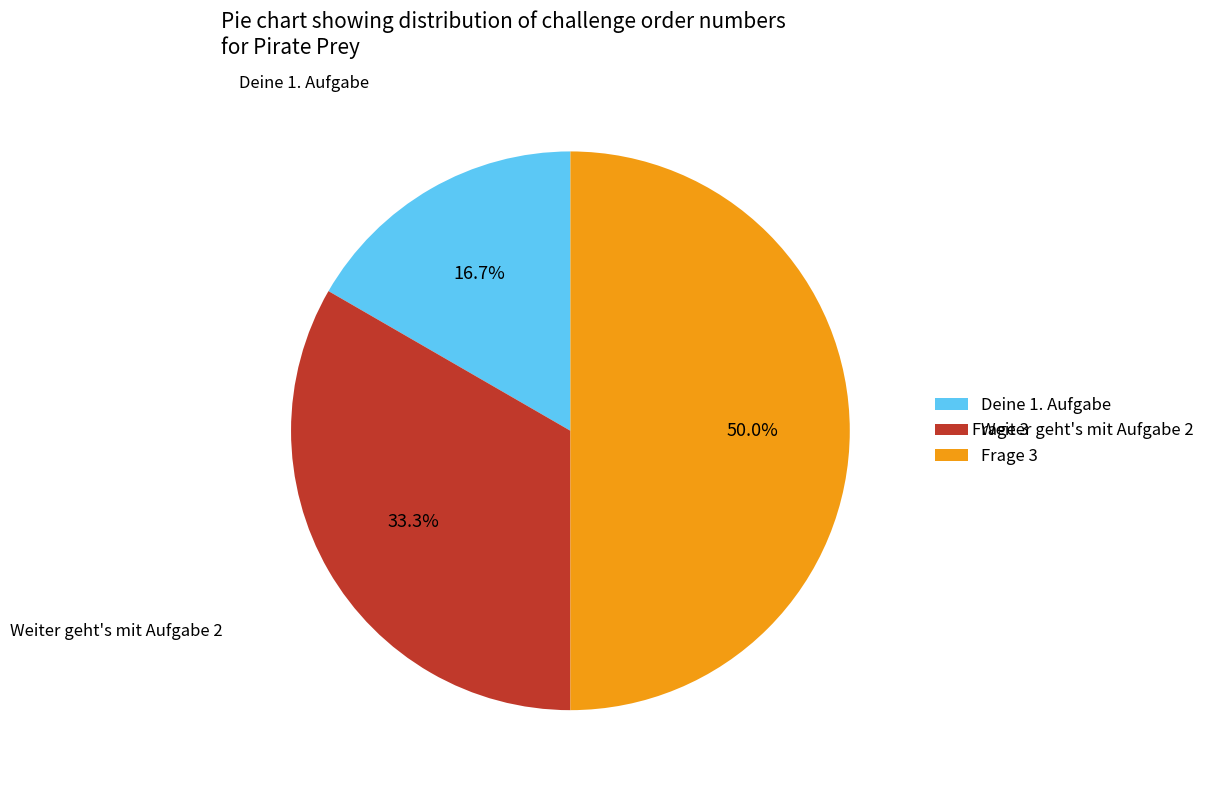

Count the number of slices in the pie.

3